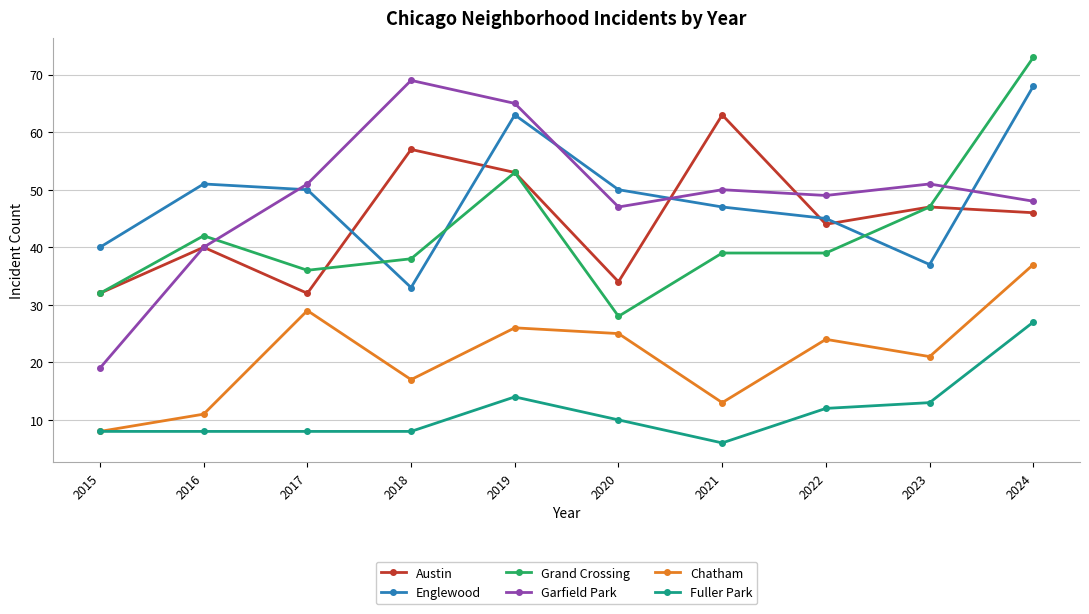

How many lines are shown in the chart?

6